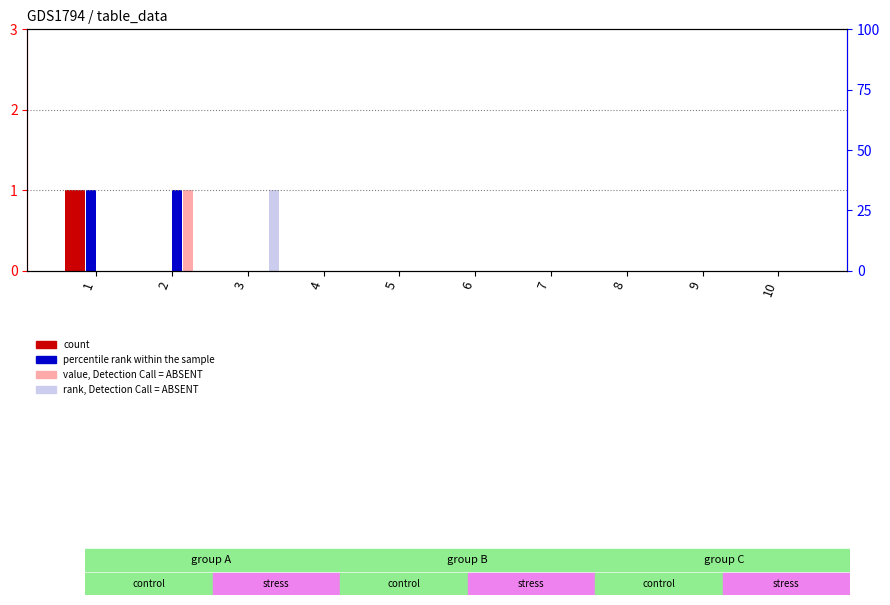

Reading left to right, what are all the values shown in this chart?

2: 1	0	0	0	0	0	0	0	0	0
3: 1	0	0	0	0	0	0	0	0	0
4: 1	0	0	0	0	0	0	0	0	0
5: 0	1	0	0	0	0	0	0	0	0
6: 0	1	0	0	0	0	0	0	0	0
7: 0	0	1	0	0	0	0	0	0	0